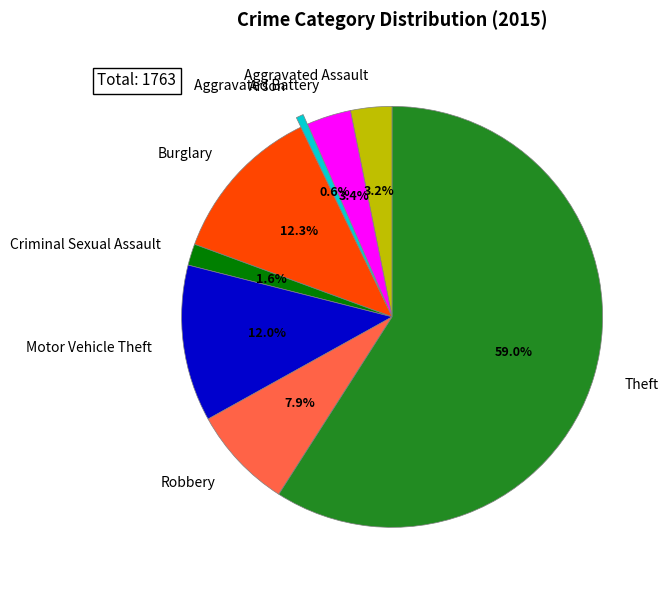

What percentage is the Criminal Sexual Assault slice, to the nearest percent?

2%